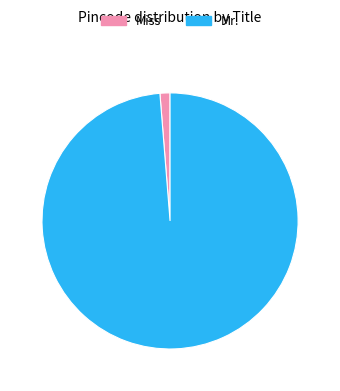

Count the number of slices in the pie.

2